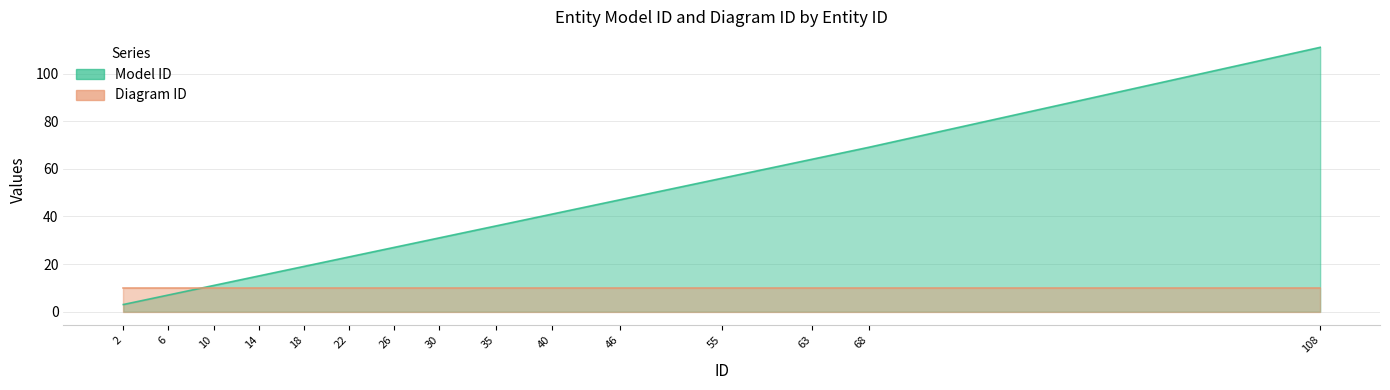

What is the maximum value shown in the chart?

111